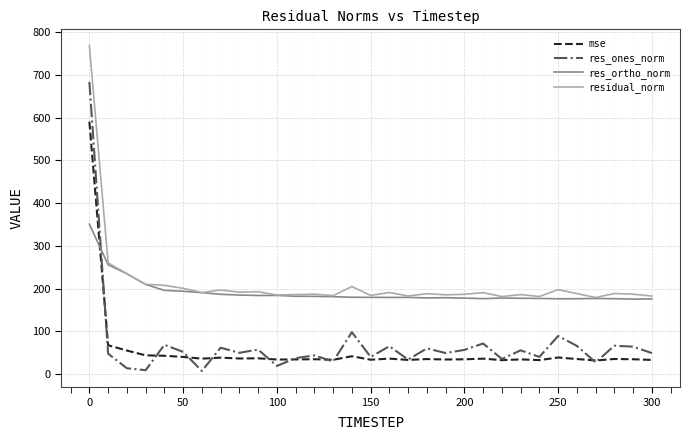

Count the number of categories in the chart.

31